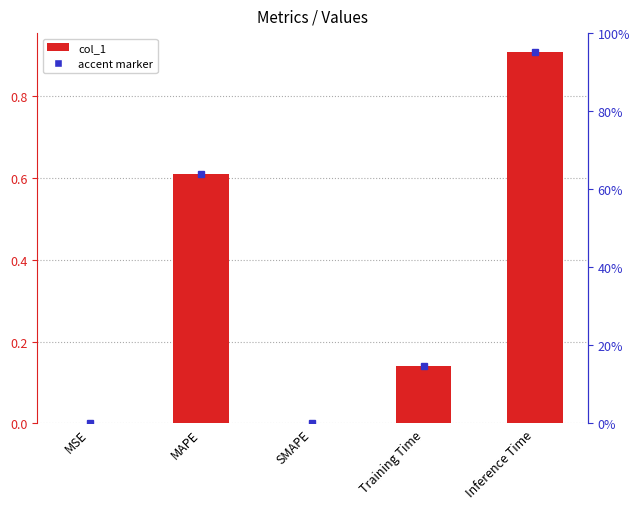

How many positive values are there?

4